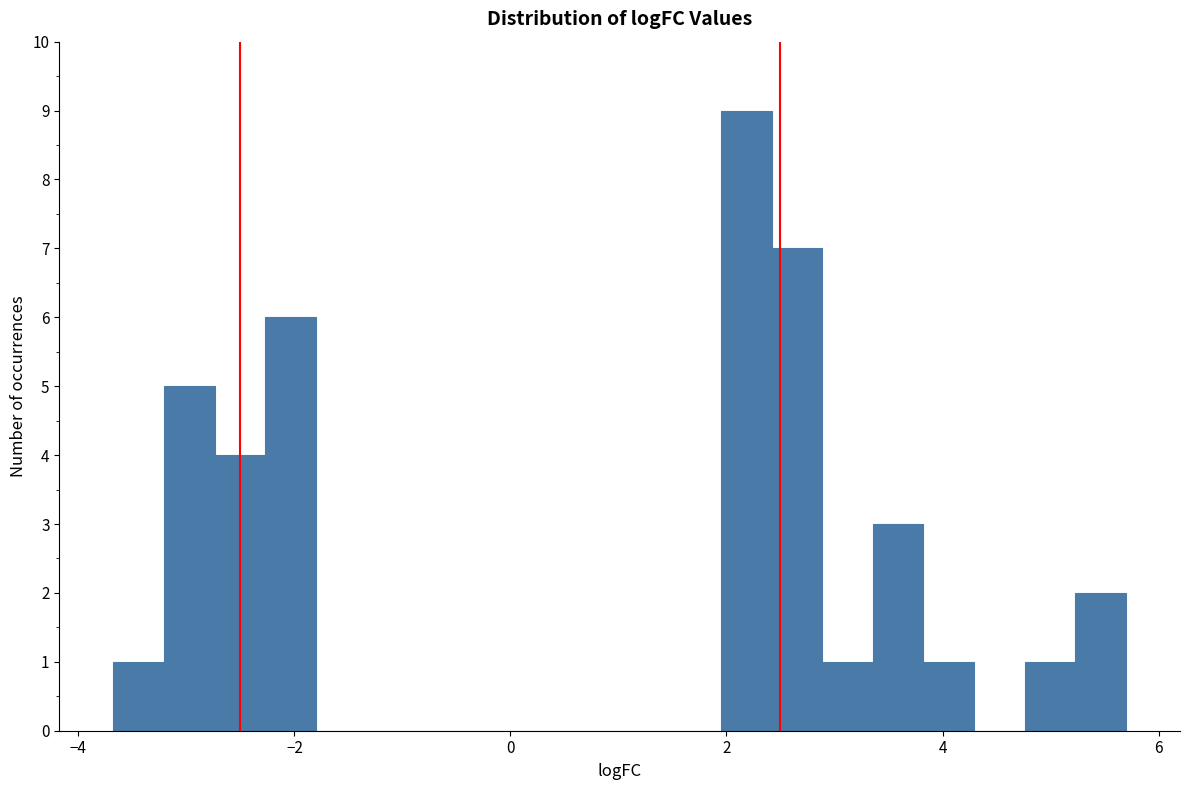

Read against the x-axis, roughly where is the centre of the tallest bar?

2.2